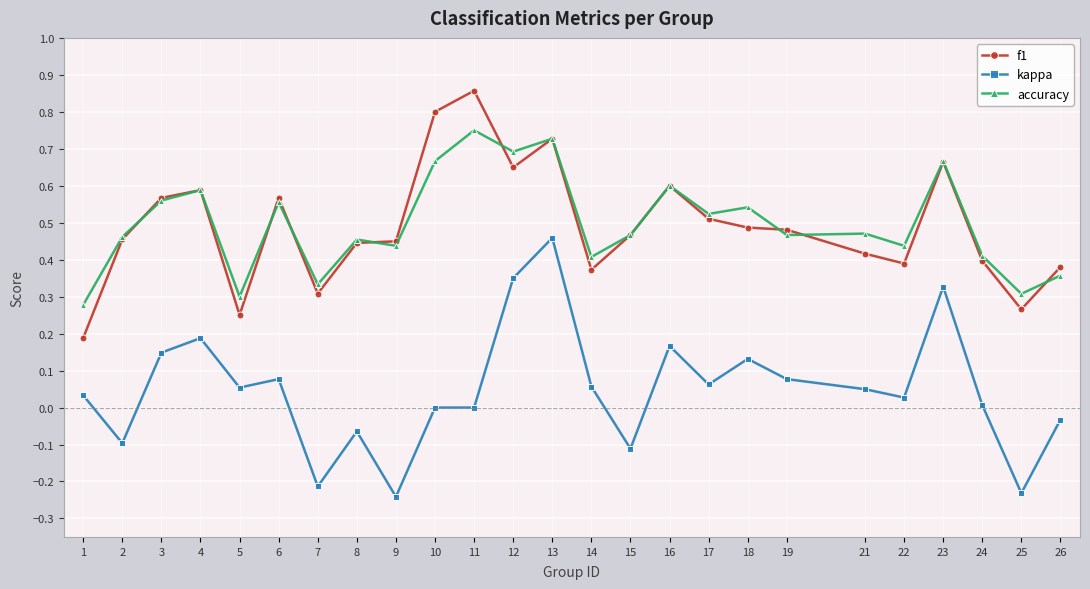

Where does the kappa series first go above 0?

1